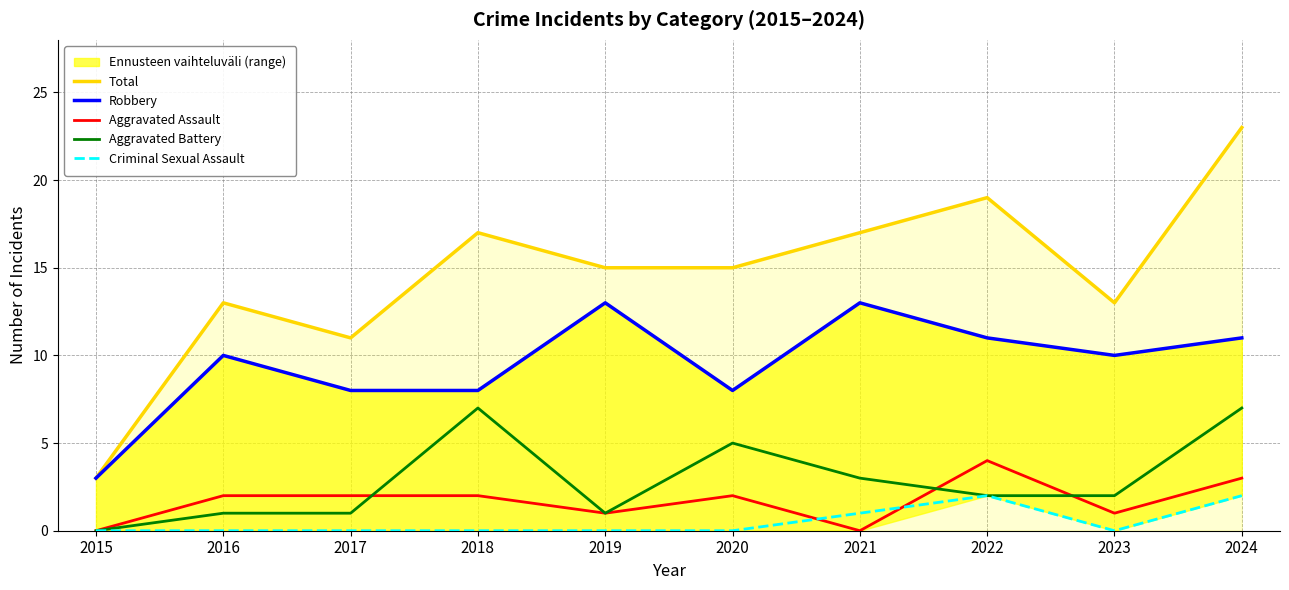

Which category has the lowest value in the Robbery series?

2015